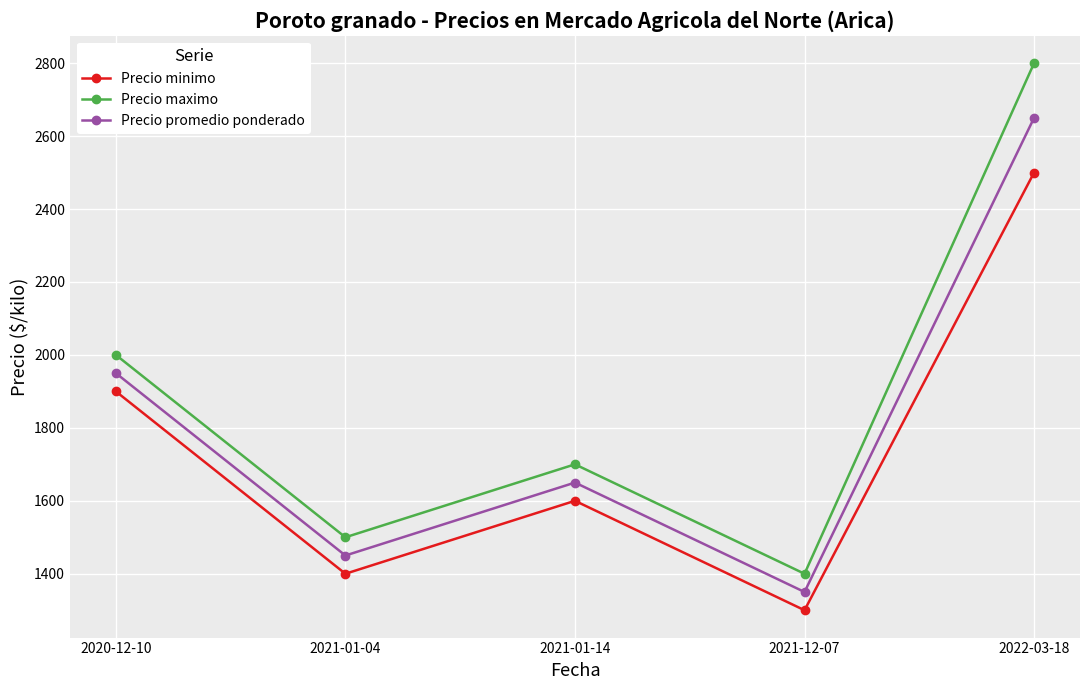

Which category has the highest value in the Precio minimo series?

2022-03-18